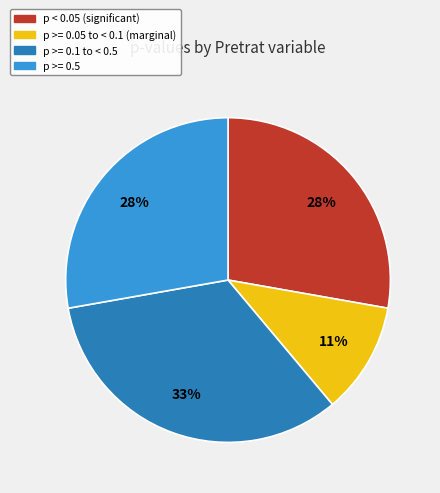

Does any single category account for the majority?

No